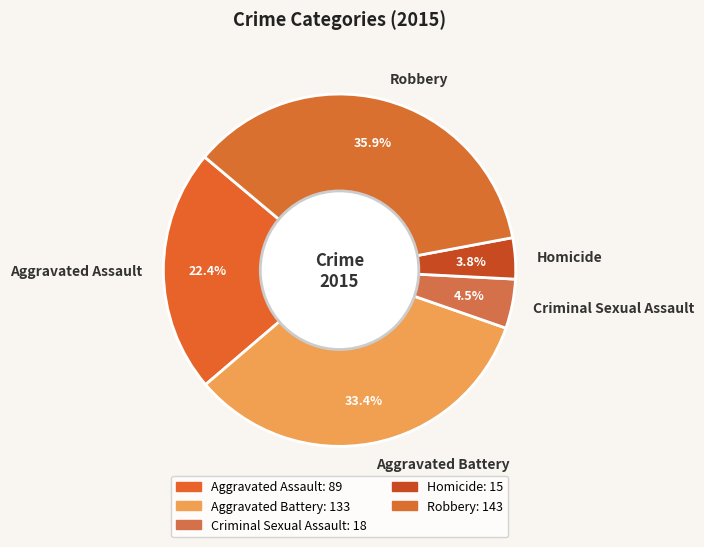

Rank the categories by value from highest to lowest.

Robbery, Aggravated Battery, Aggravated Assault, Criminal Sexual Assault, Homicide